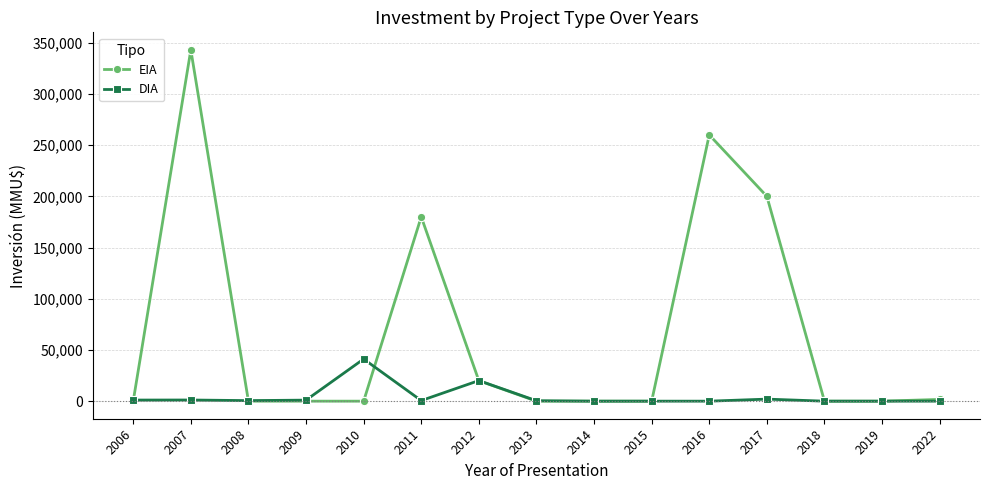

Which series has the widest spread of values?

EIA